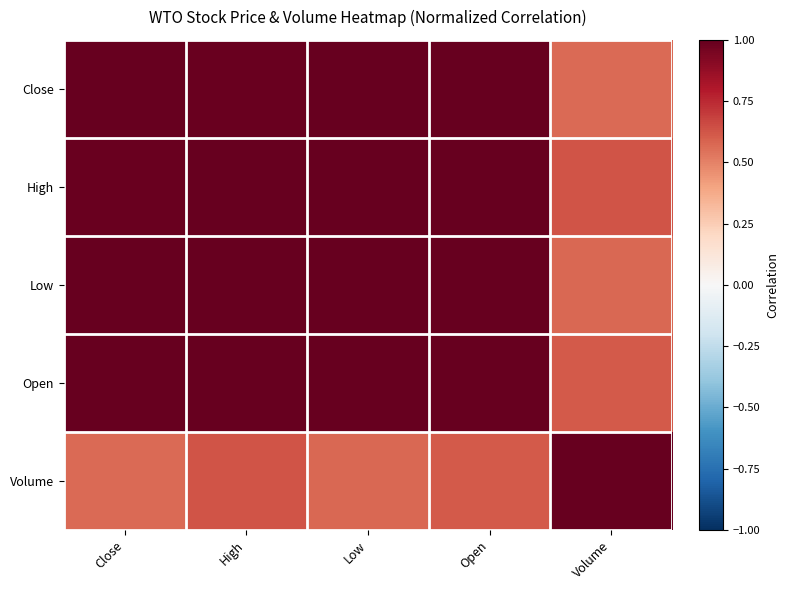

Rank the series at Volume from highest to lowest value.

Volume, High, Open, Low, Close